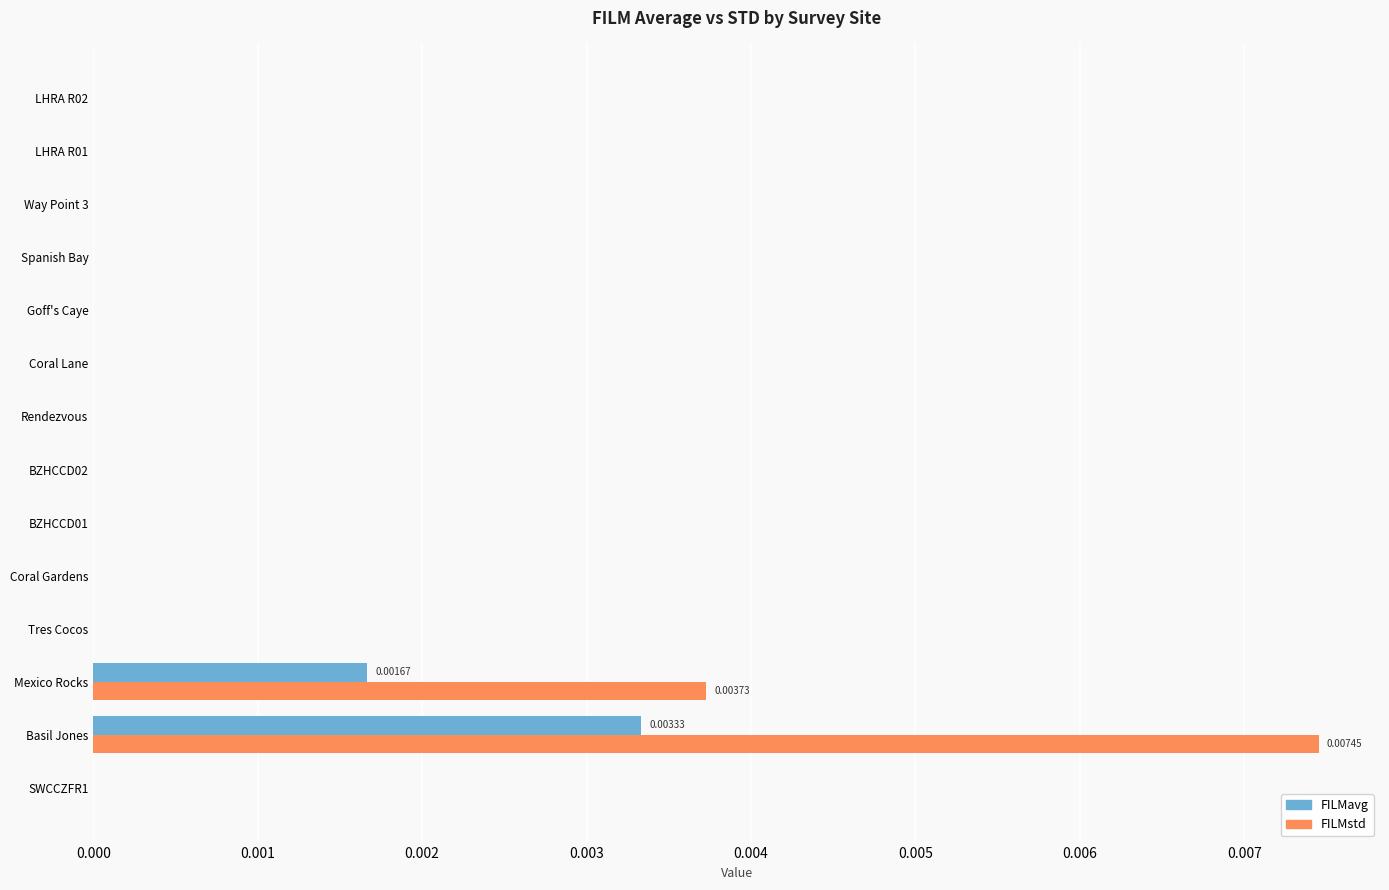

Is the value of FILMstd at Way Point 3 greater than the value of FILMavg at Basil Jones?

No